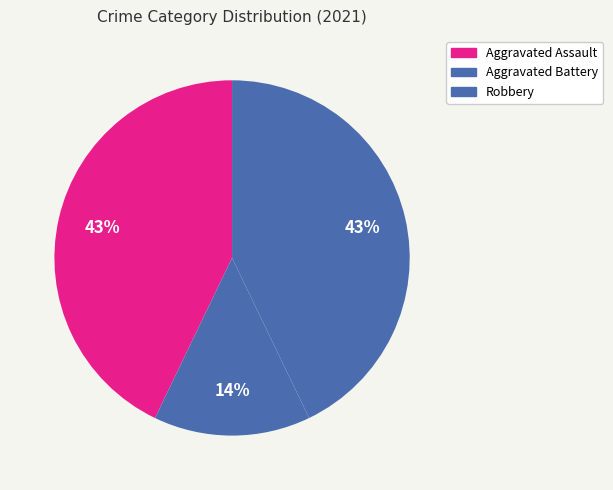

Count the number of slices in the pie.

3